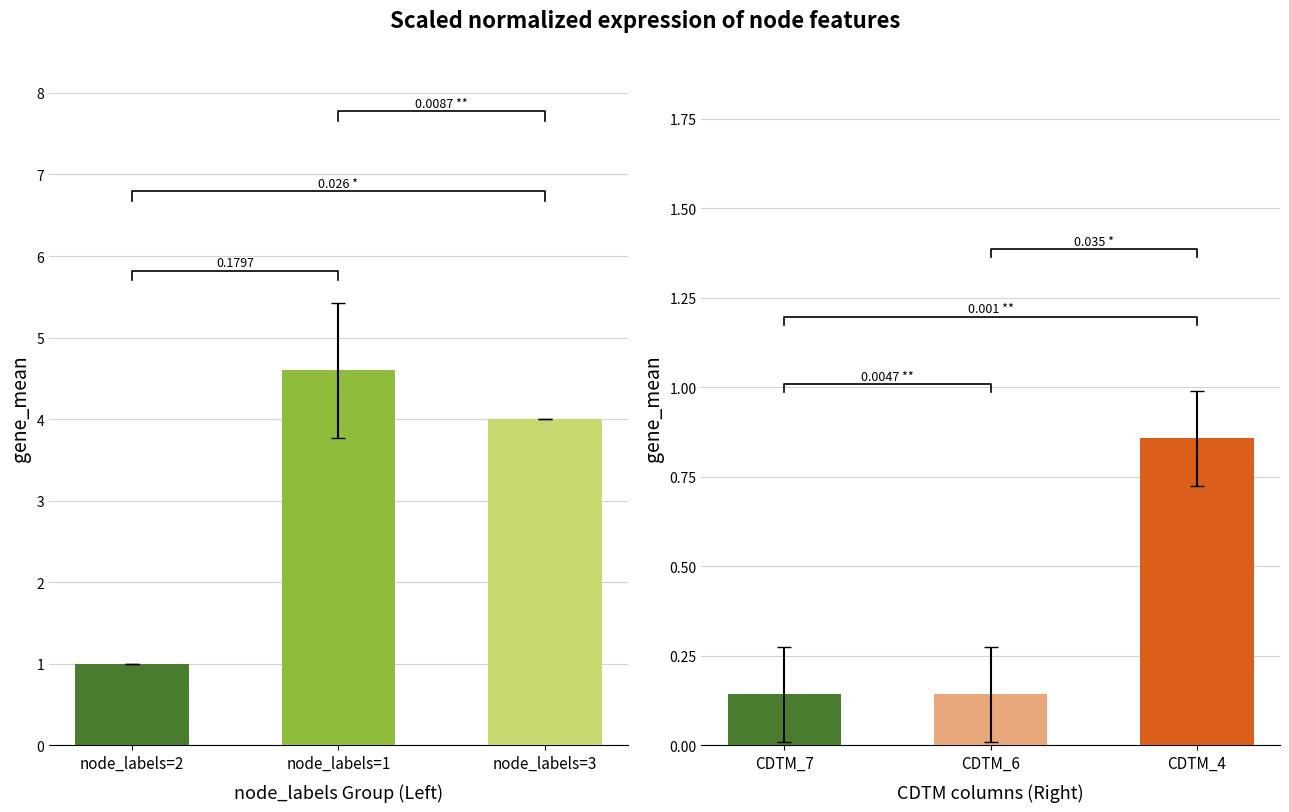

What is the label of the 1st bar from the left?

node_labels=2